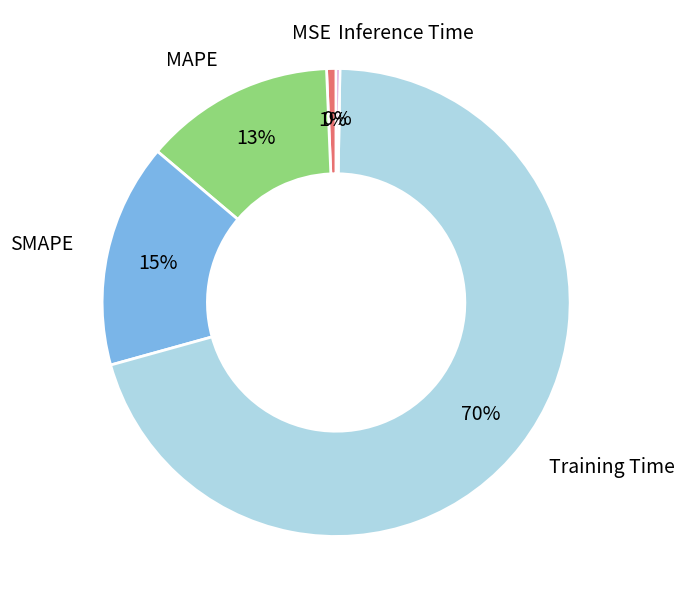

Does MSE represent more than half of the total?

No